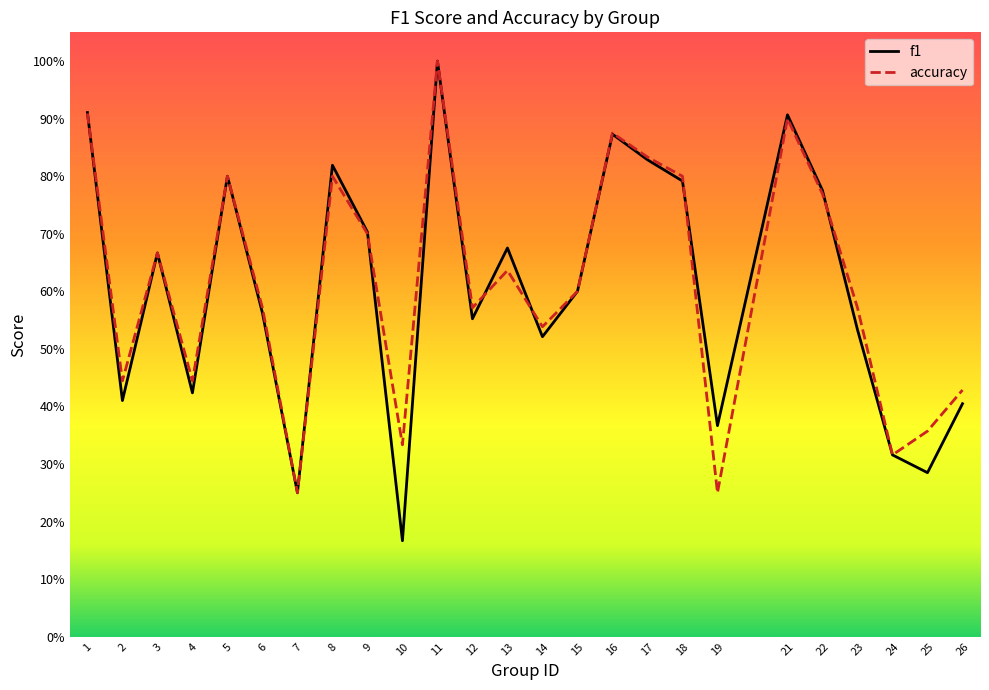

Which series ends up on top after the final intersection of f1 and accuracy?

accuracy